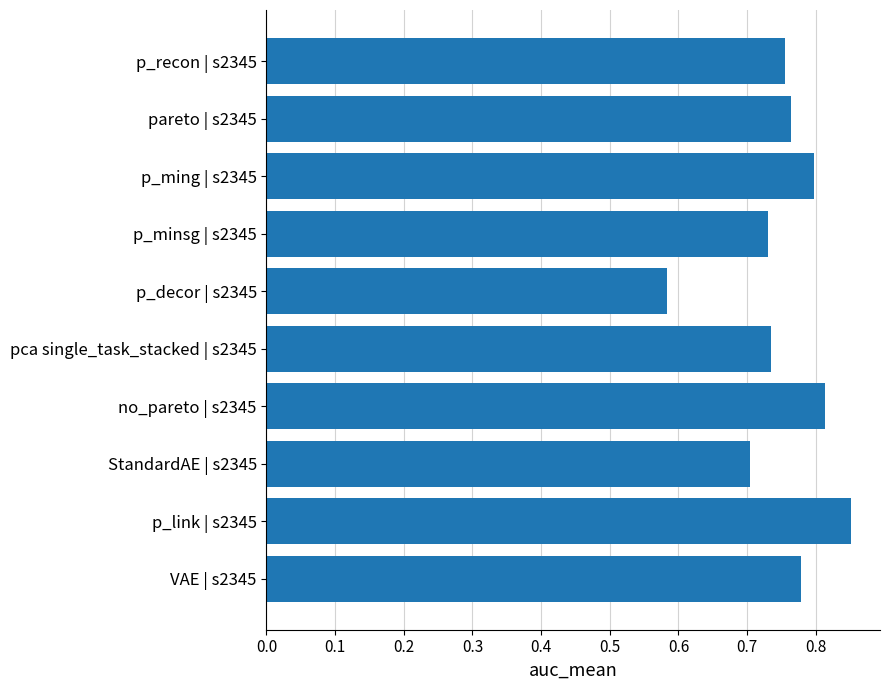

Is it true that the value at p_link | s2345 is 1.2?

False